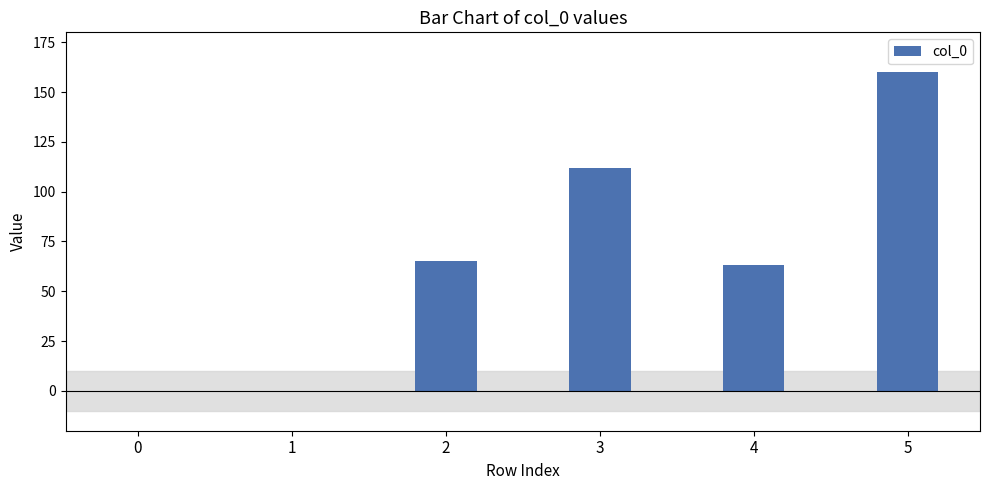

How many values are between 0 and 112?

5